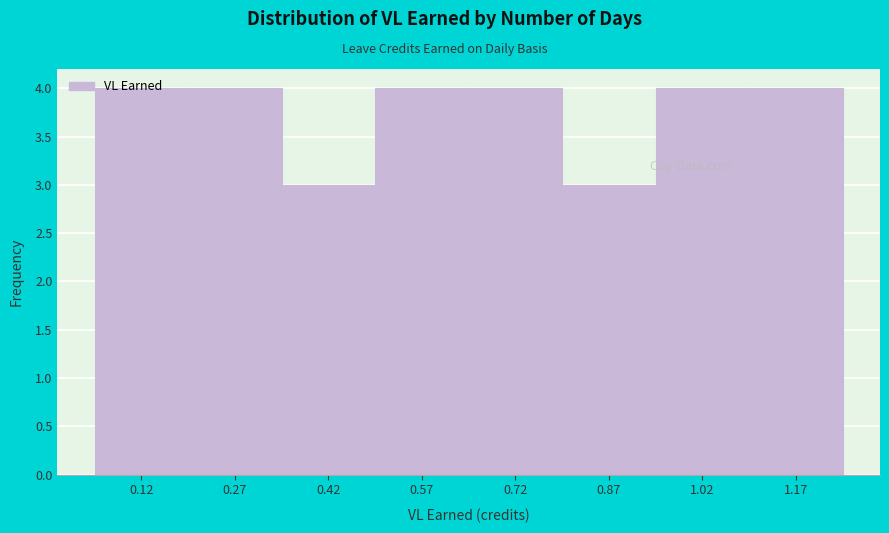

Reading left to right, list every bar in this chart as the range it spans on the x-axis followed by its height. Neither the bar edges nor the heights are printed on the chart, so give them approximately, as read against the axes.

0.04 to 0.20: 4
0.20 to 0.34: 4
0.34 to 0.50: 3
0.50 to 0.64: 4
0.64 to 0.80: 4
0.80 to 0.94: 3
0.94 to 1.10: 4
1.10 to 1.26: 4